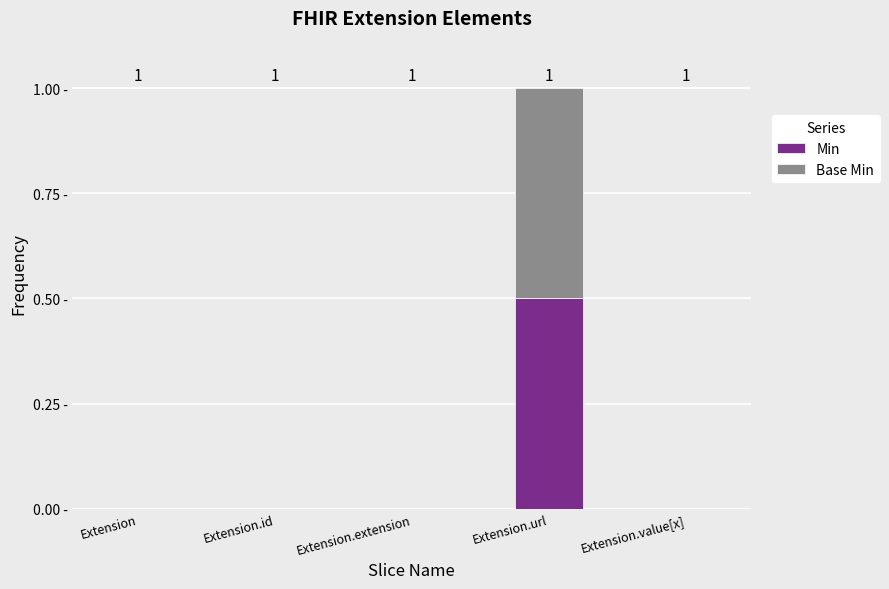

What are all the series names shown in the legend?

Min, Base Min